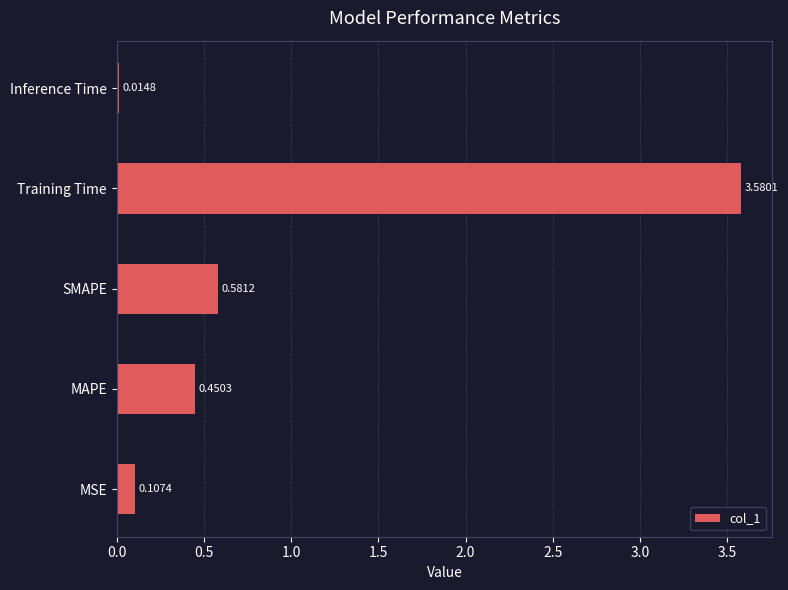

Count the number of data series in this chart.

1